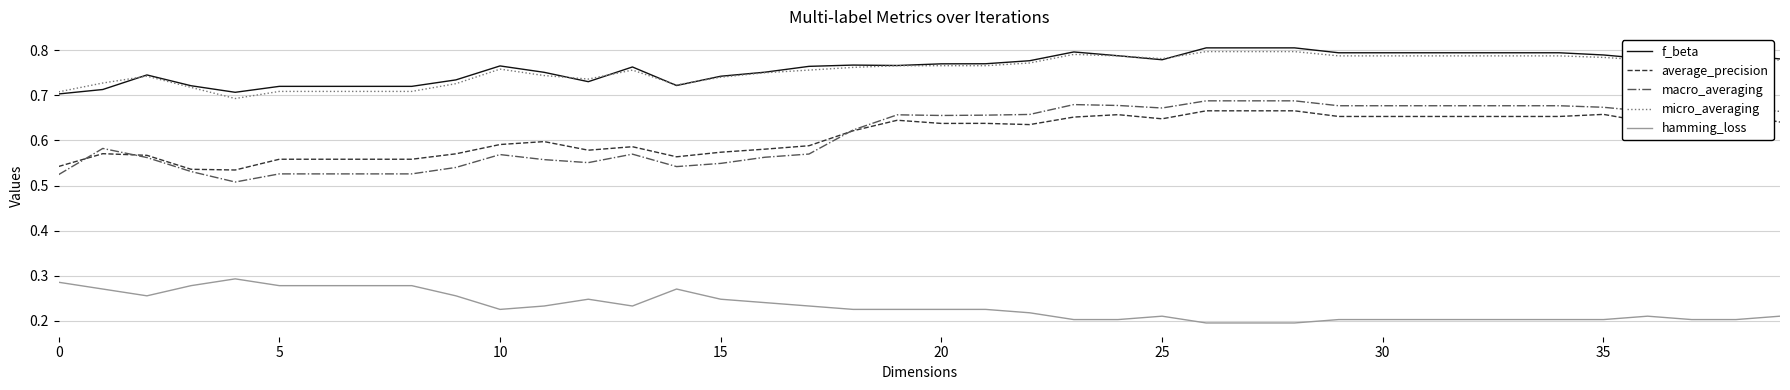

True or false: f_beta and macro_averaging cross at least once.

False